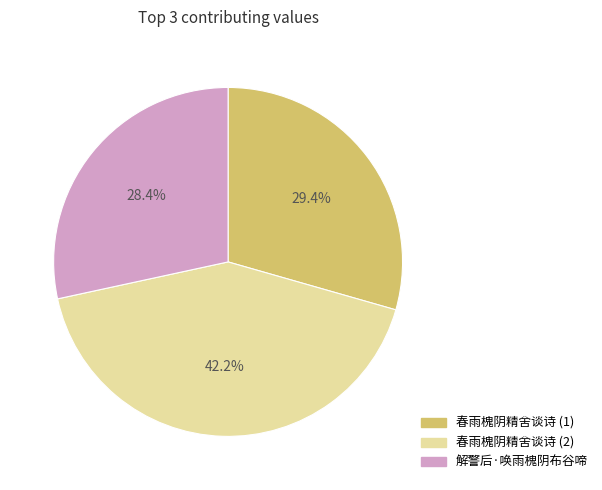

Does any single category account for the majority?

No